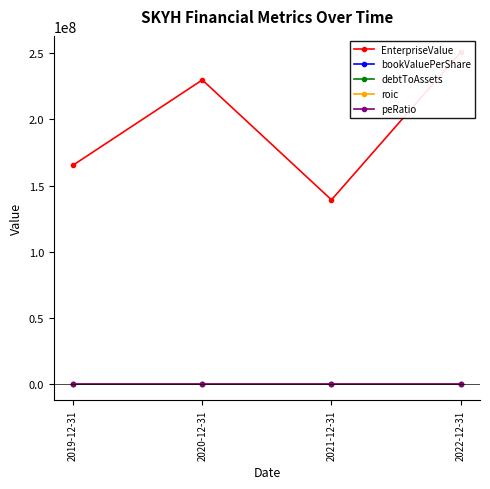

True or false: EnterpriseValue and roic cross at least once.

False